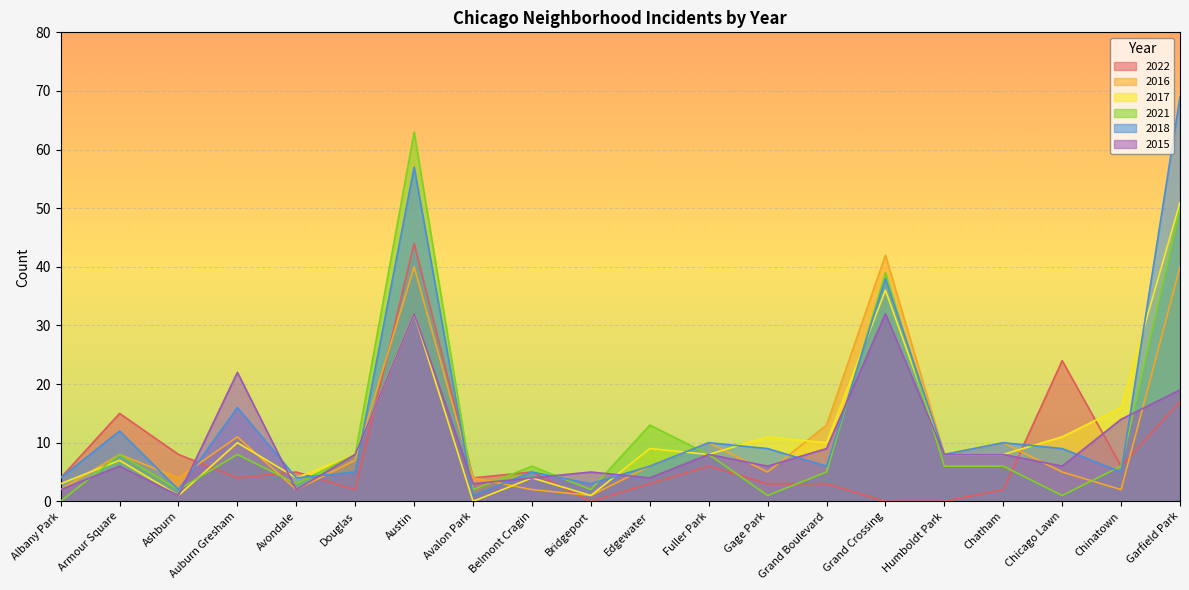

What position from the left is Austin?

7